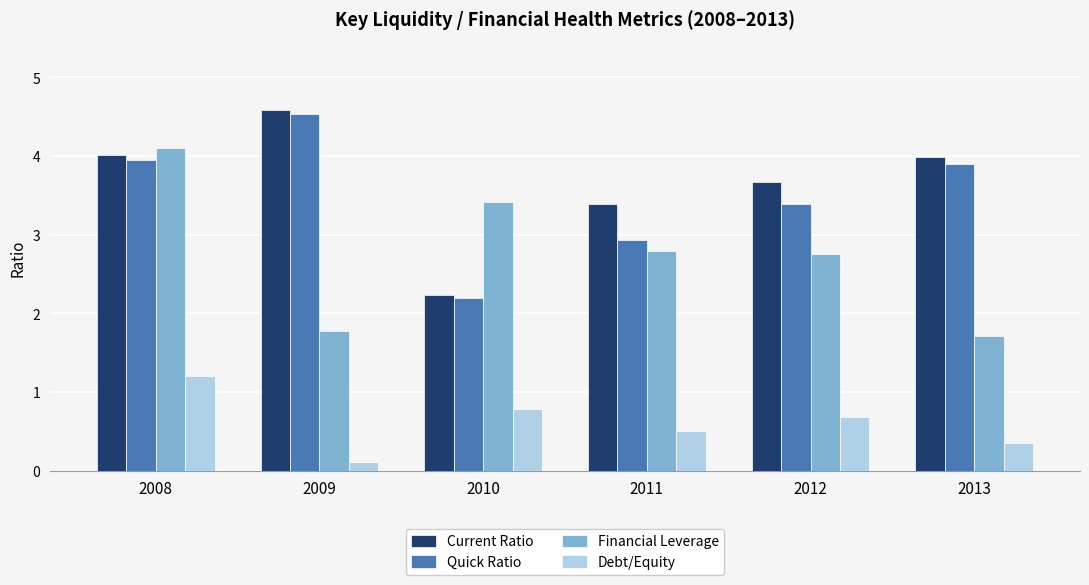

Reading right to left, what are all the values shown in this chart?

Current Ratio: 2013=4.0	2012=3.7	2011=3.4	2010=2.2	2009=4.6	2008=4.0
Quick Ratio: 2013=3.9	2012=3.4	2011=2.9	2010=2.2	2009=4.5	2008=4.0
Financial Leverage: 2013=1.7	2012=2.8	2011=2.8	2010=3.4	2009=1.8	2008=4.1
Debt/Equity: 2013=0.4	2012=0.7	2011=0.5	2010=0.8	2009=0.1	2008=1.2